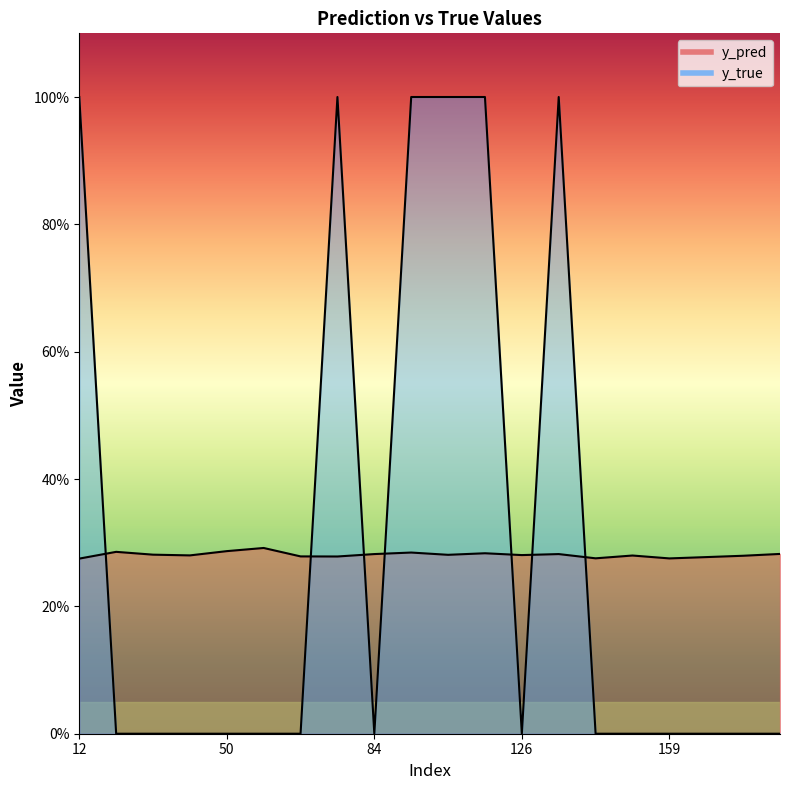

What is the difference between the y_true values at 89 and 15?

1.0